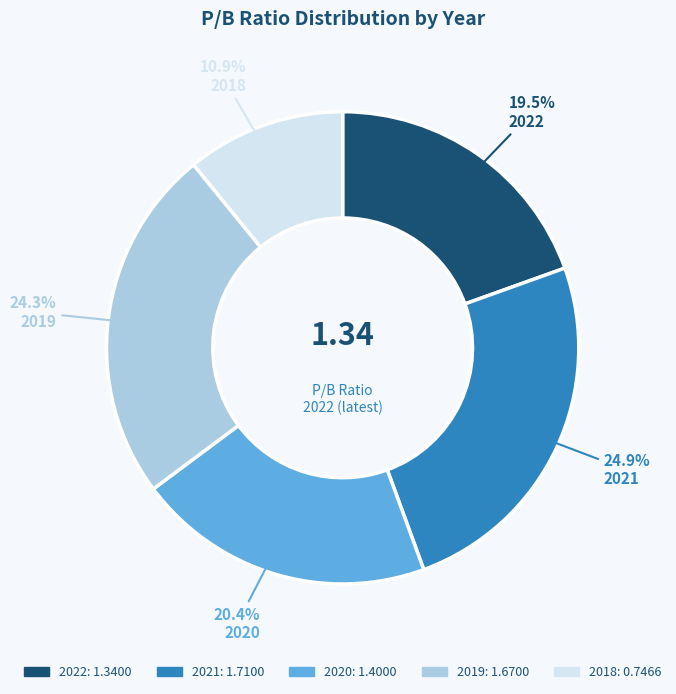

Rank the categories by value from lowest to highest.

2018, 2022, 2020, 2019, 2021